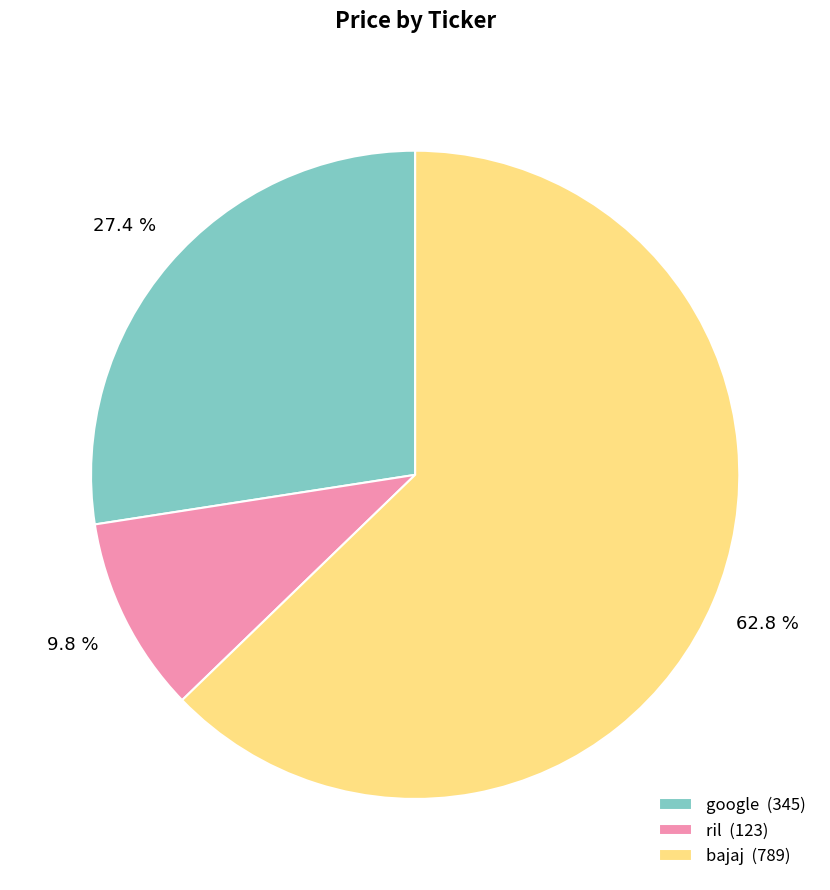

What percentage is NOT represented by google?

72.6%